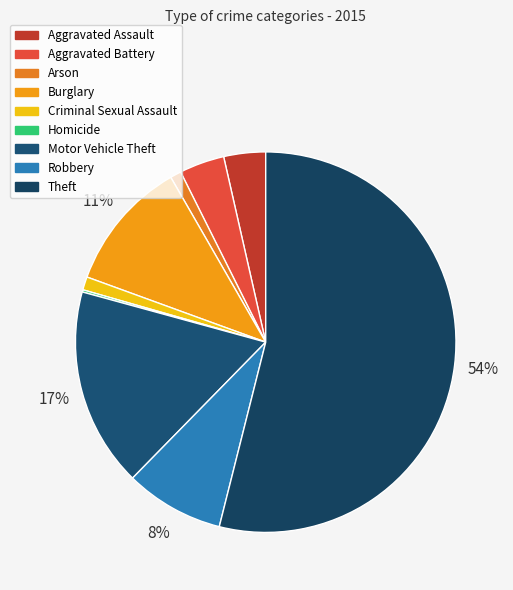

True or false: Robbery accounts for 8% of the total.

True